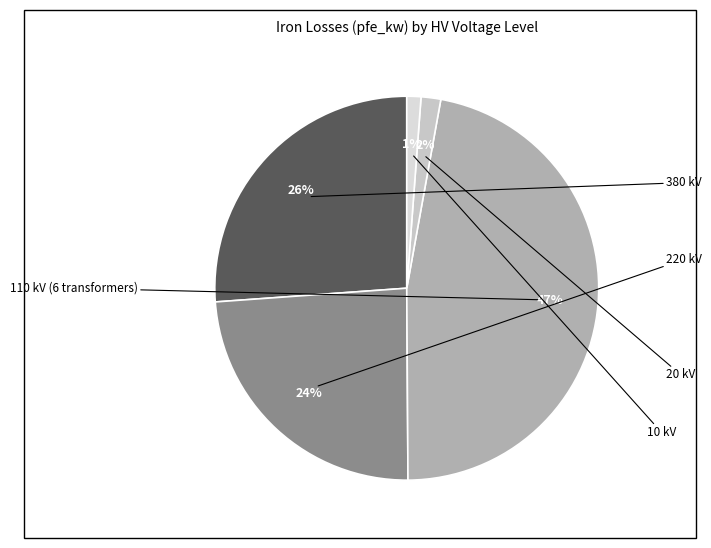

Does any single category account for the majority?

No